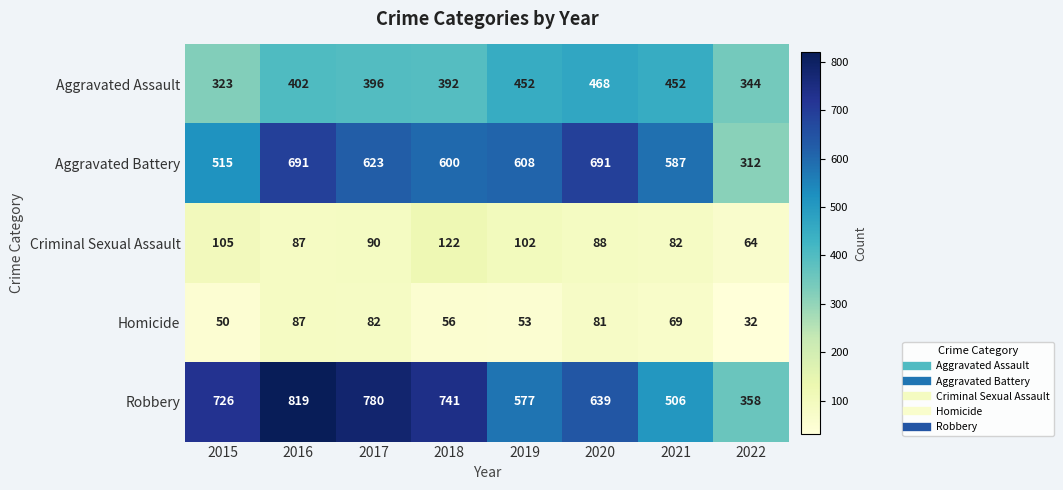

At 2020, list the series in order from largest to smallest.

Aggravated Battery, Robbery, Aggravated Assault, Criminal Sexual Assault, Homicide